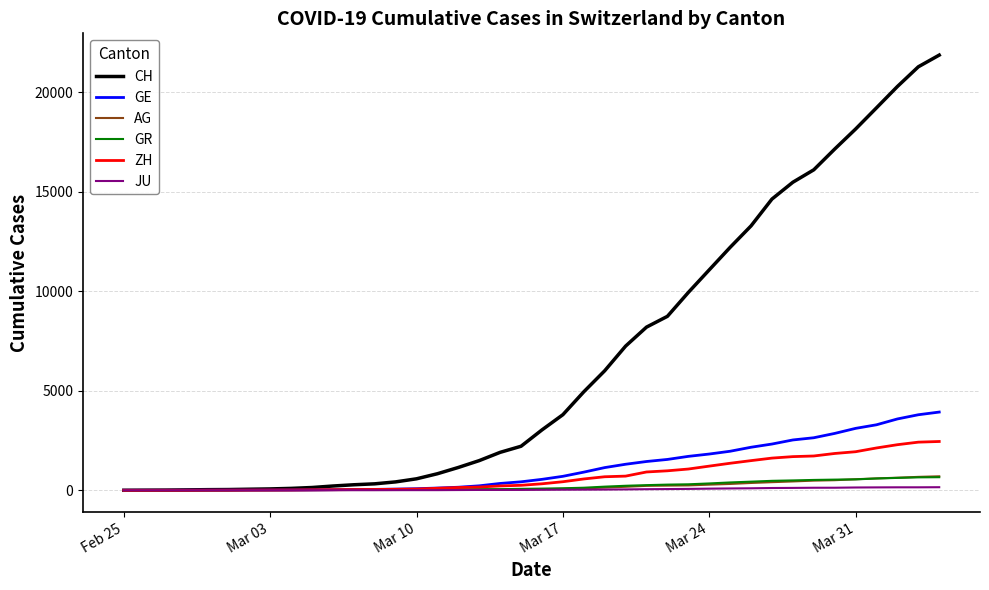

Which series has the largest total across all categories?

CH